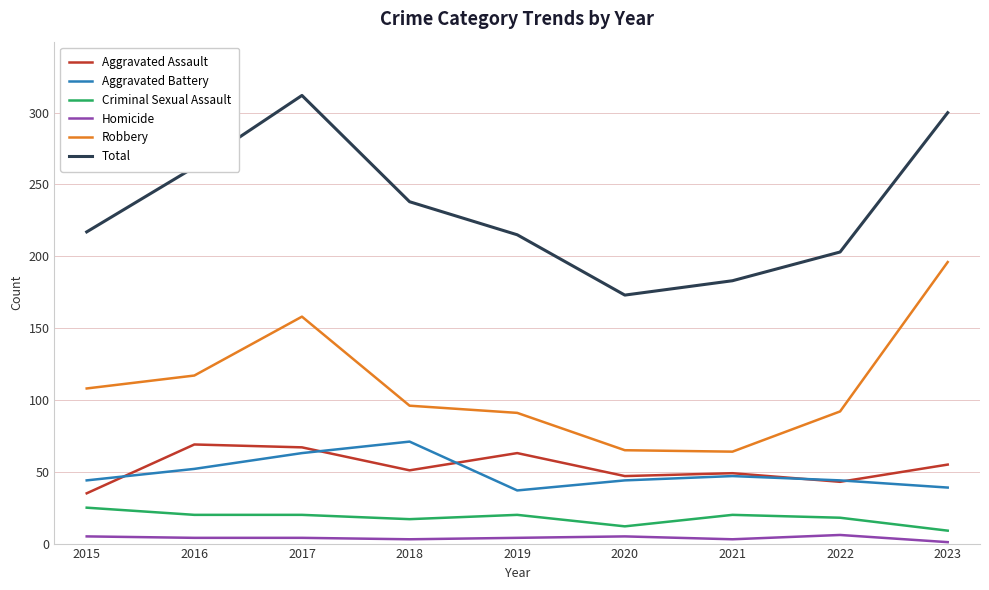

Is it true that Criminal Sexual Assault equals 17 at 2018?

True